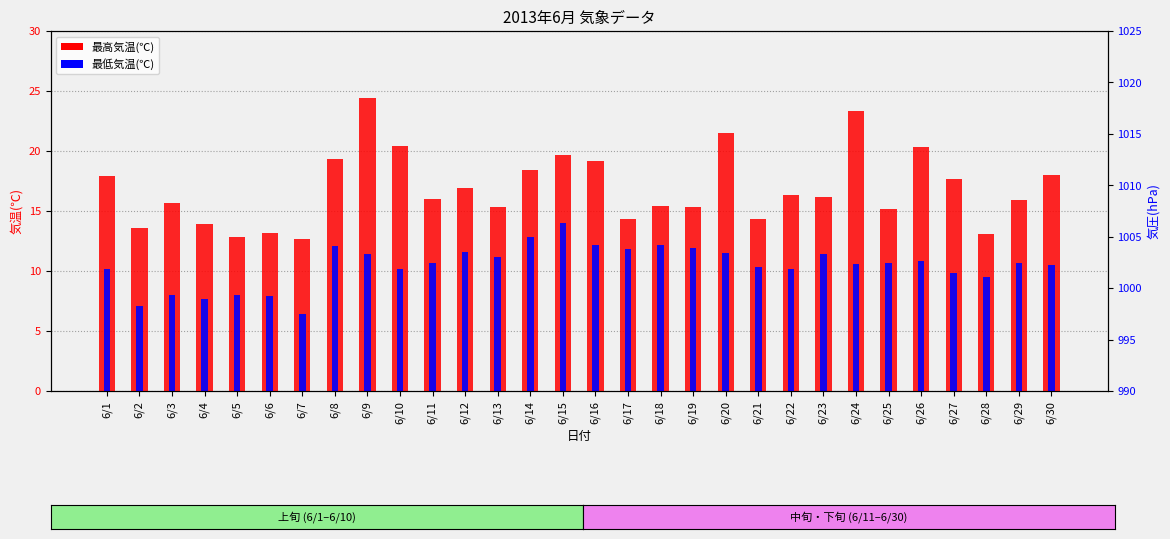

How many categories are shown in the chart?

30